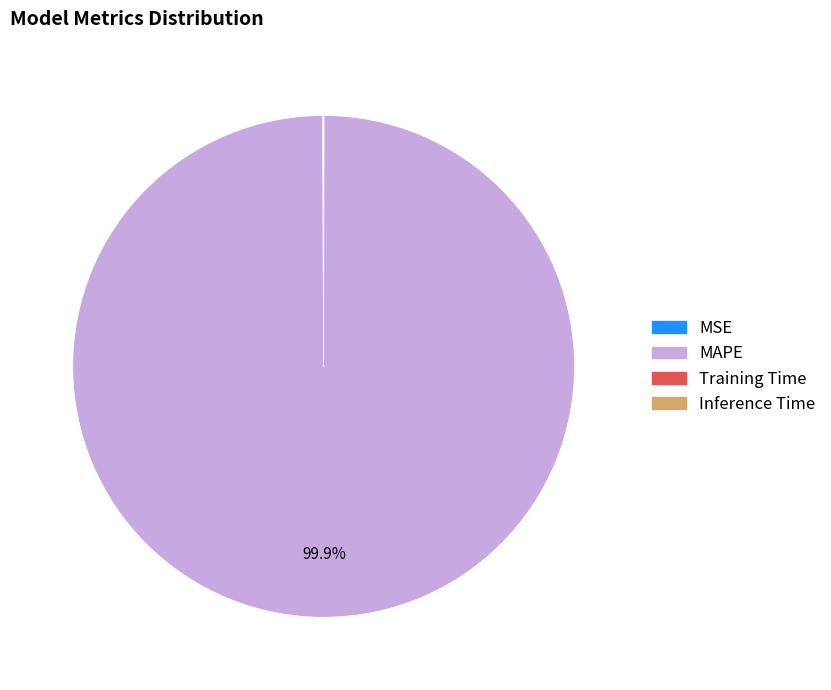

Is there any slice that represents more than half of the pie?

Yes